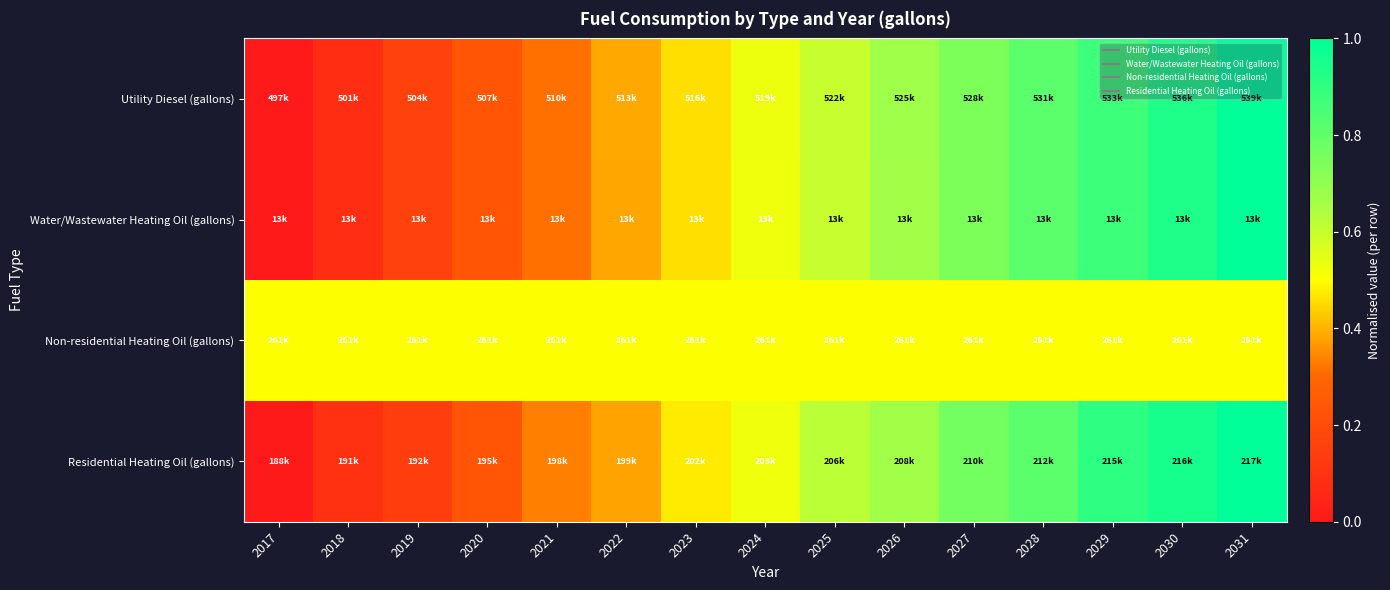

Which series has the largest range (max minus min)?

Utility Diesel (gallons)